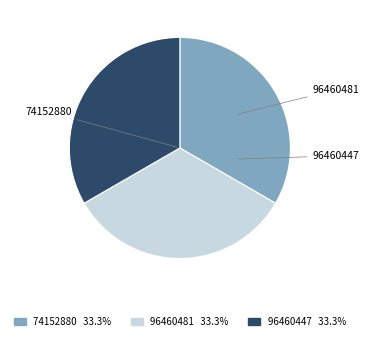

Does 96460481 account for over 50% of the chart?

No